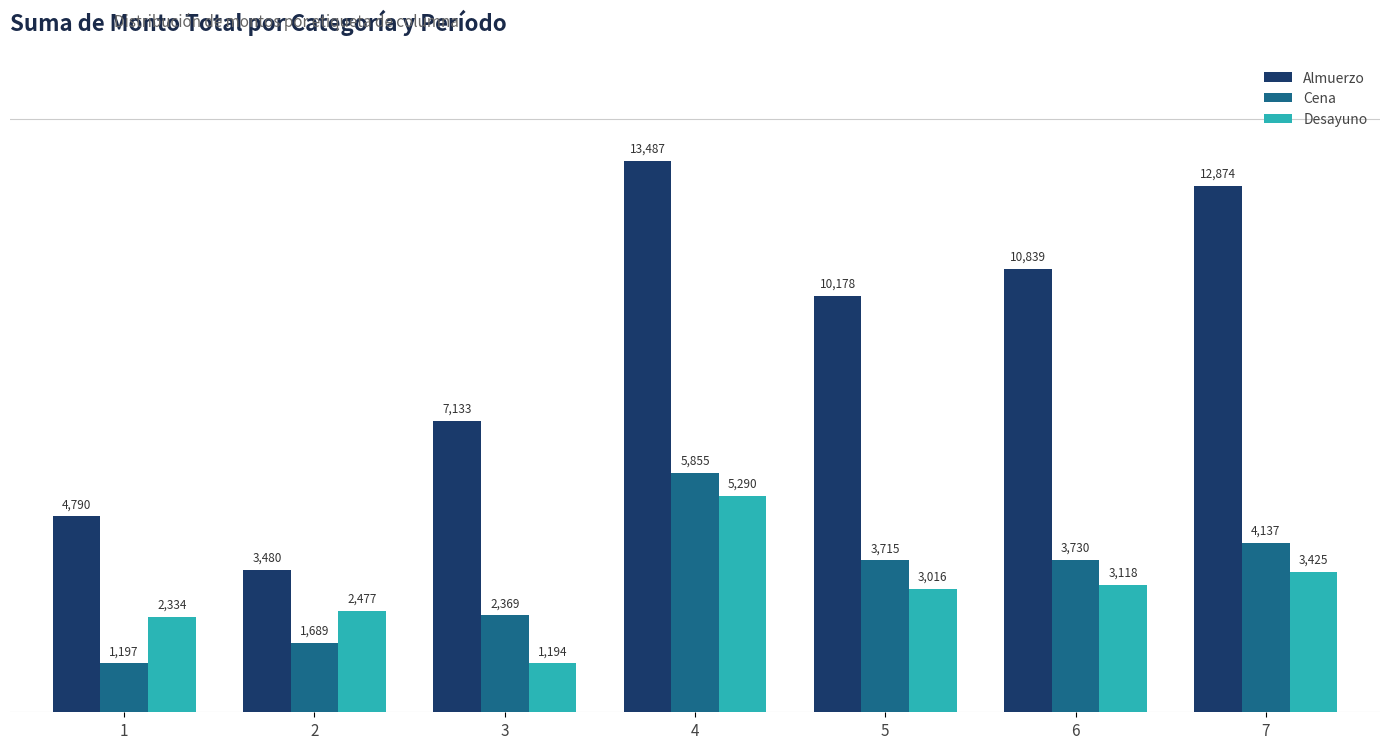

Are the bars grouped side by side (vs. stacked)?

Yes